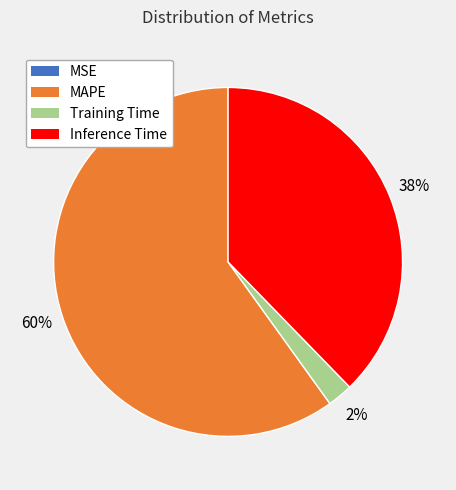

True or false: MAPE accounts for 50% of the total.

False